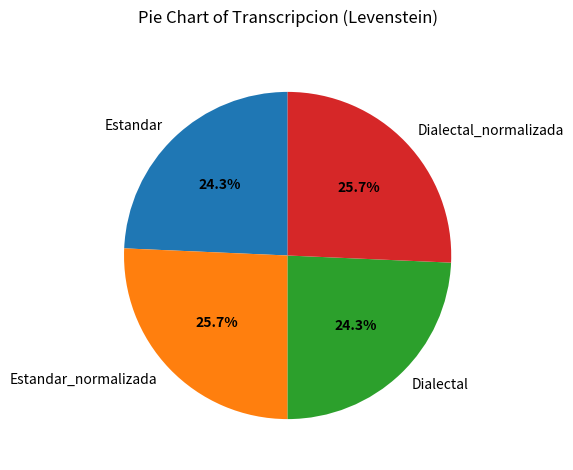

How much of the chart is everything except Estandar?

75.7%